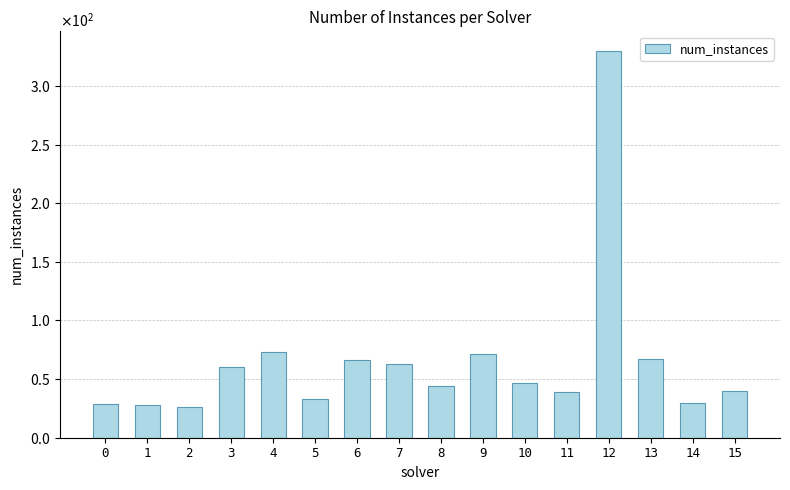

Rank the categories by value from highest to lowest.

12, 4, 9, 13, 6, 7, 3, 10, 8, 15, 11, 5, 14, 0, 1, 2